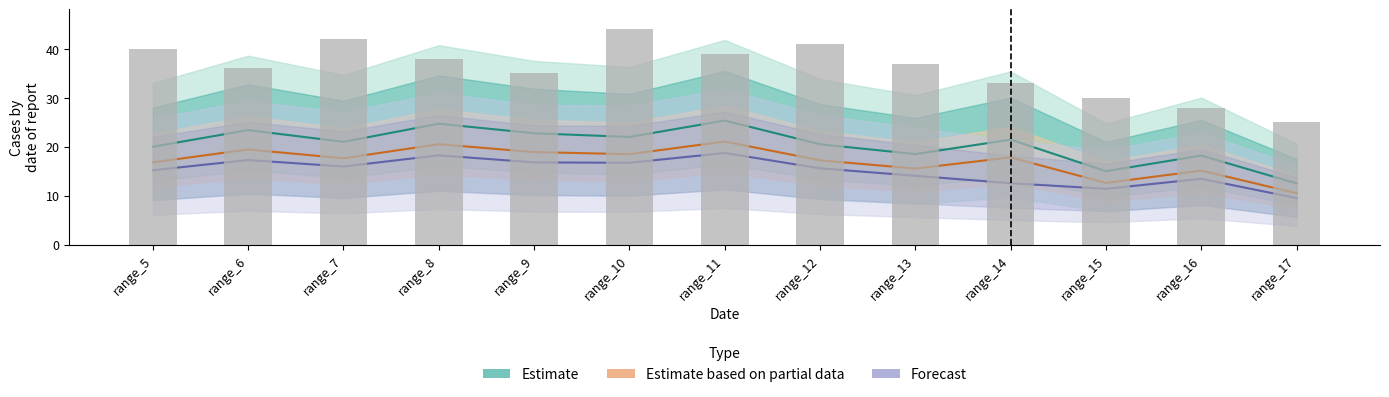

At which label is Forecast closest to 14?

range_13